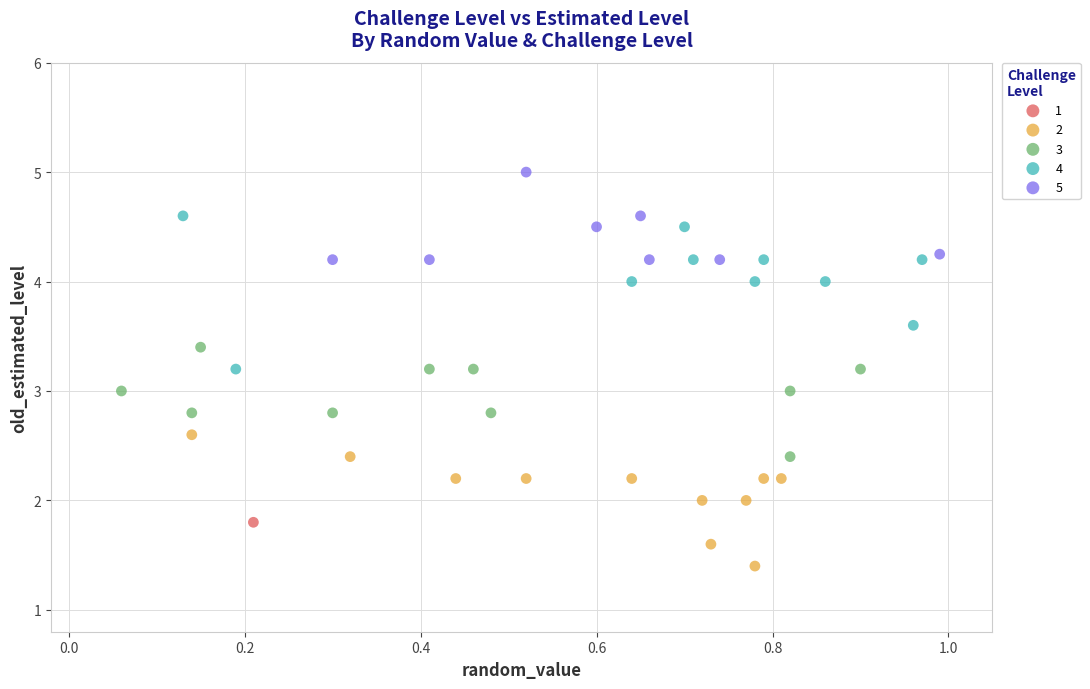

Which series reaches the maximum Y coordinate?

5